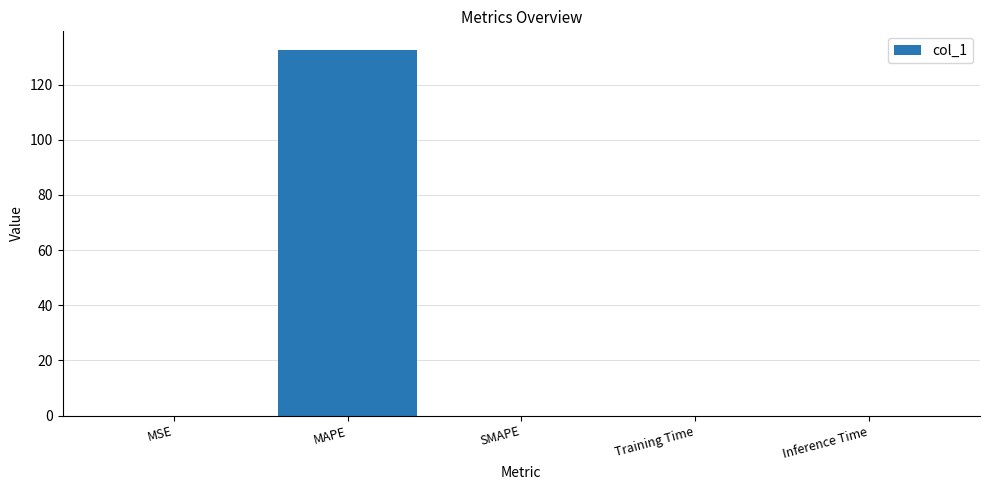

Does the chart contain stacked bars?

No